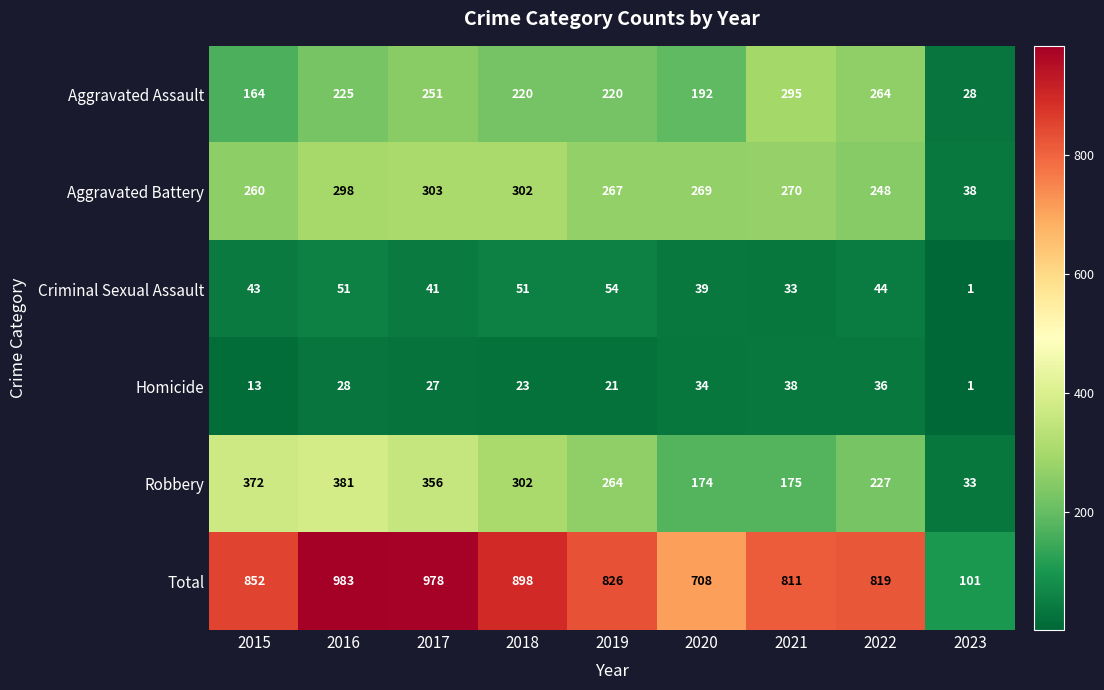

What is the spread (max minus min) of values at 2020?

674